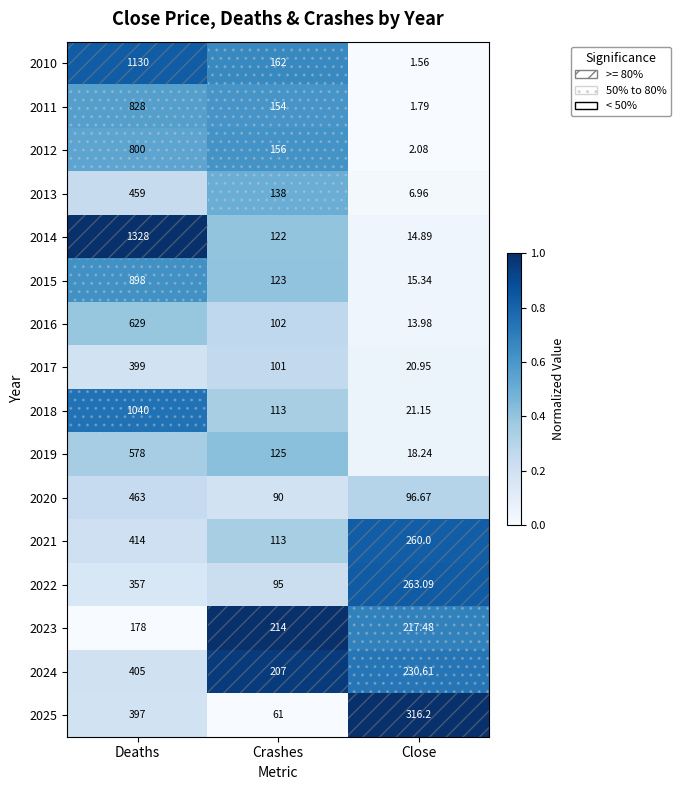

Which label corresponds to the largest value in the chart?

Deaths